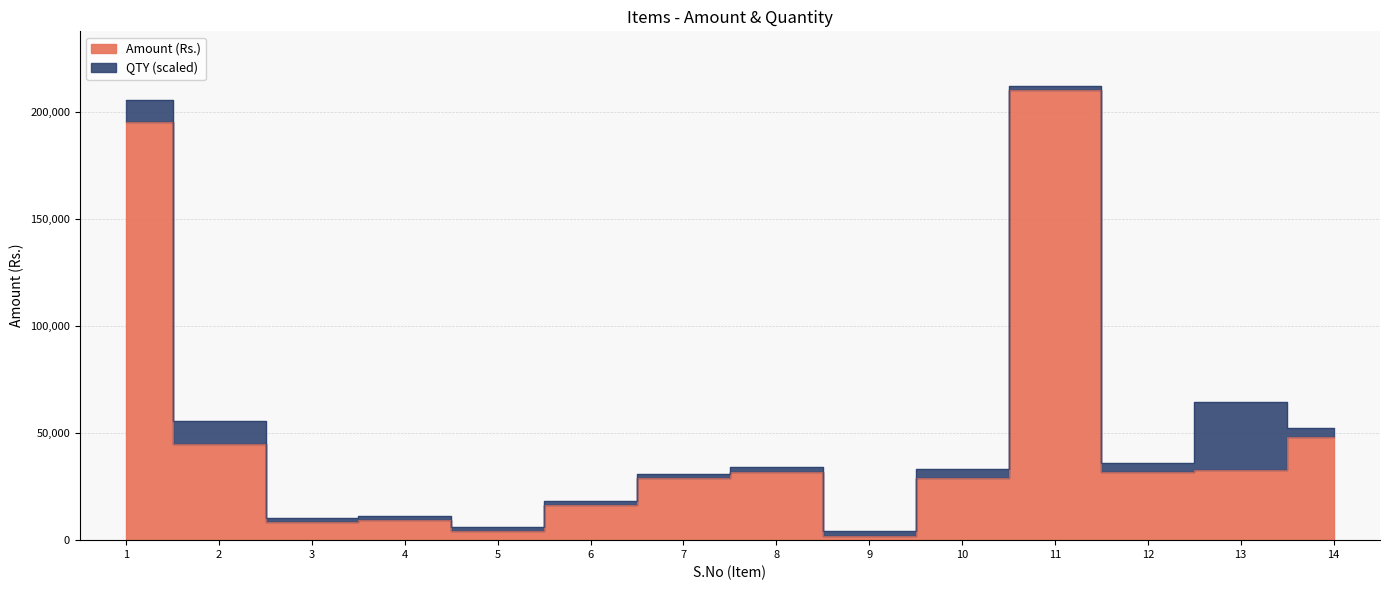

What is the difference between the maximum and minimum values?

207900